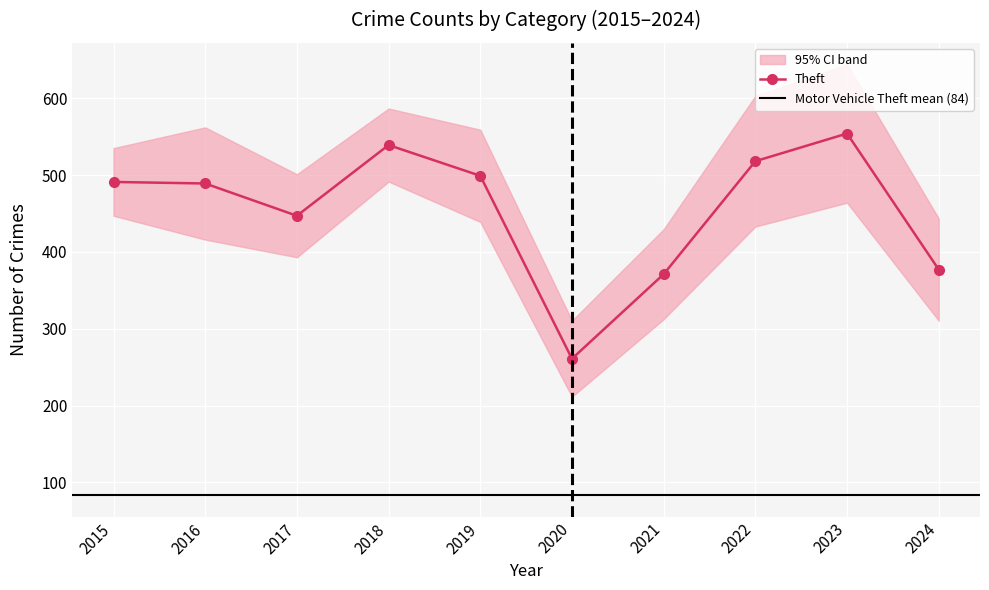

Between 2020 and 2021, which series saw the biggest shift?

Theft